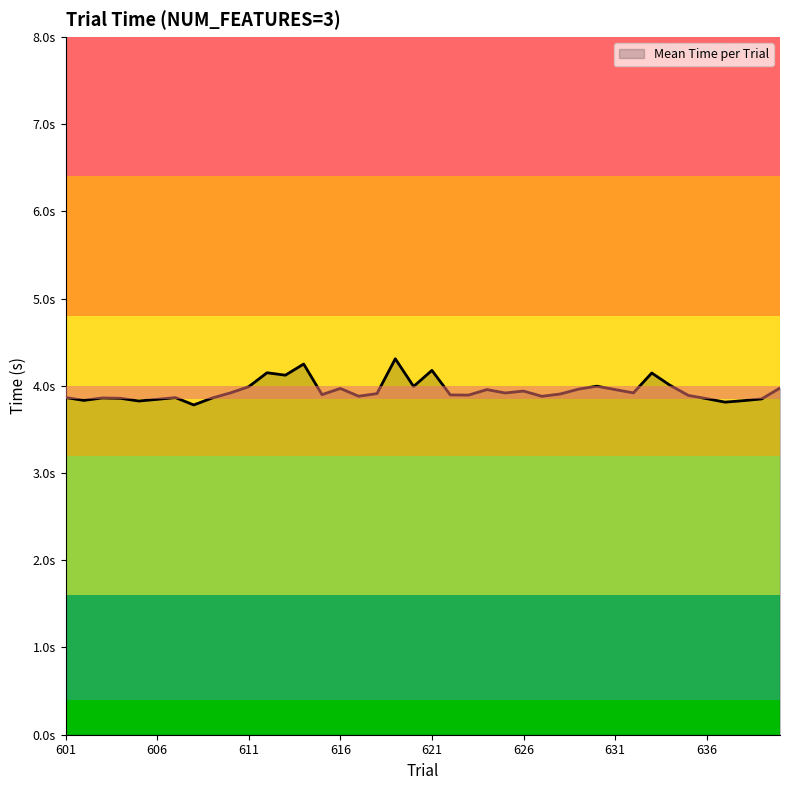

What is the value of the 31st point from the left?

4.0